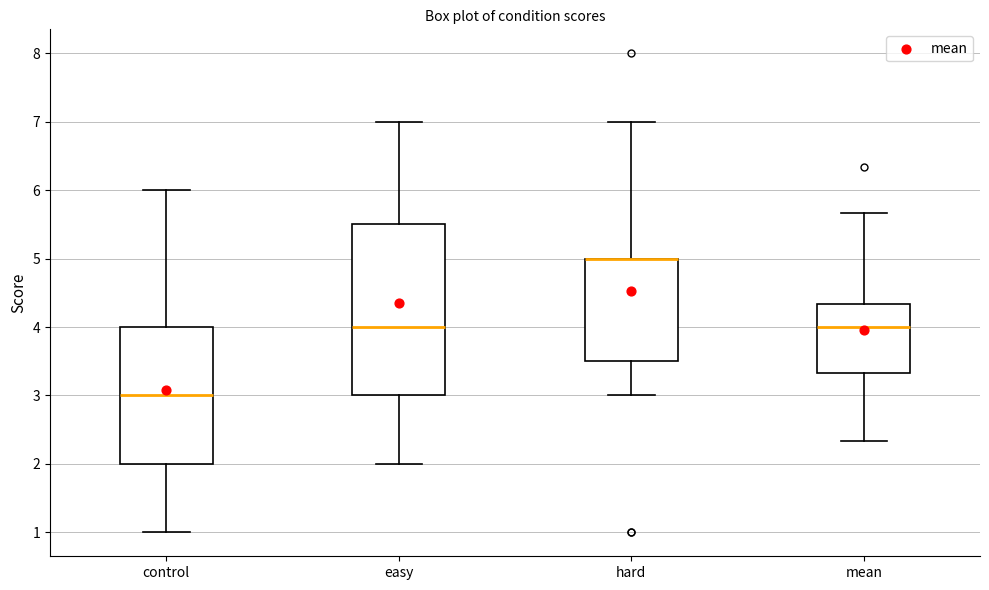

Reading left to right, read every box against the y-axis: the position of its median line, the range the box covers, and the ends of its whiskers. The values are not printed on the chart, so give them approximately, as read against the axis.

control: median 3.0, box 2.0 to 4.0, whiskers 1.0 to 6.0
easy: median 4.0, box 3.0 to 5.5, whiskers 2.0 to 7.0
hard: median 5.0 (drawn on the box's upper edge), box 3.5 to 5.0, whiskers 3.0 to 7.0
mean: median 4.0, box 3.3 to 4.3, whiskers 2.3 to 5.7